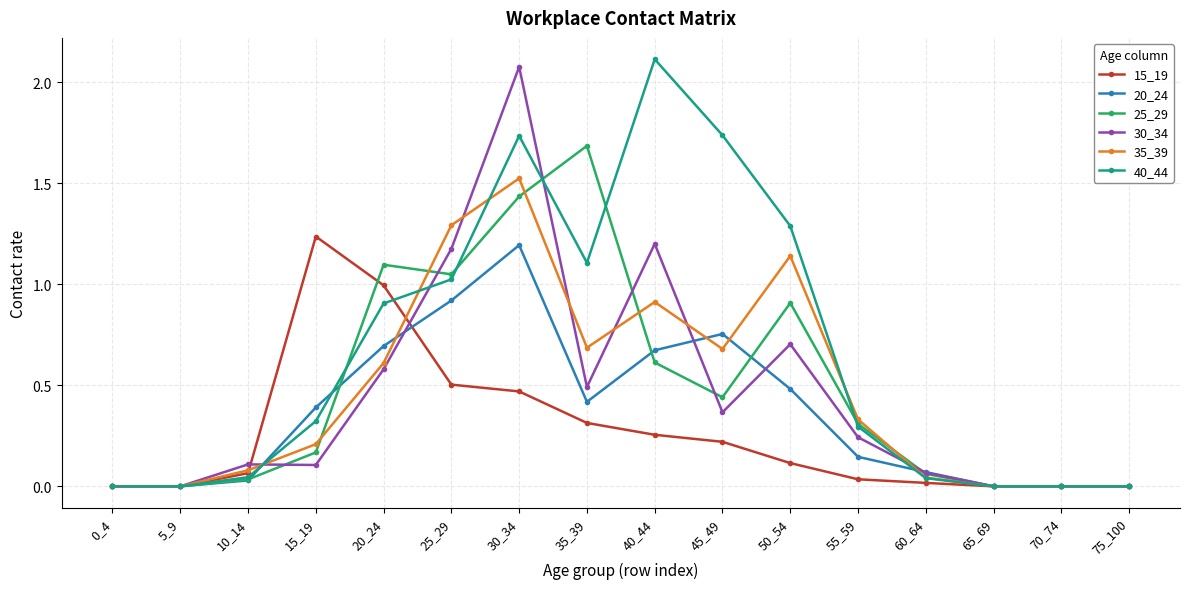

How many categories are shown in the chart?

16